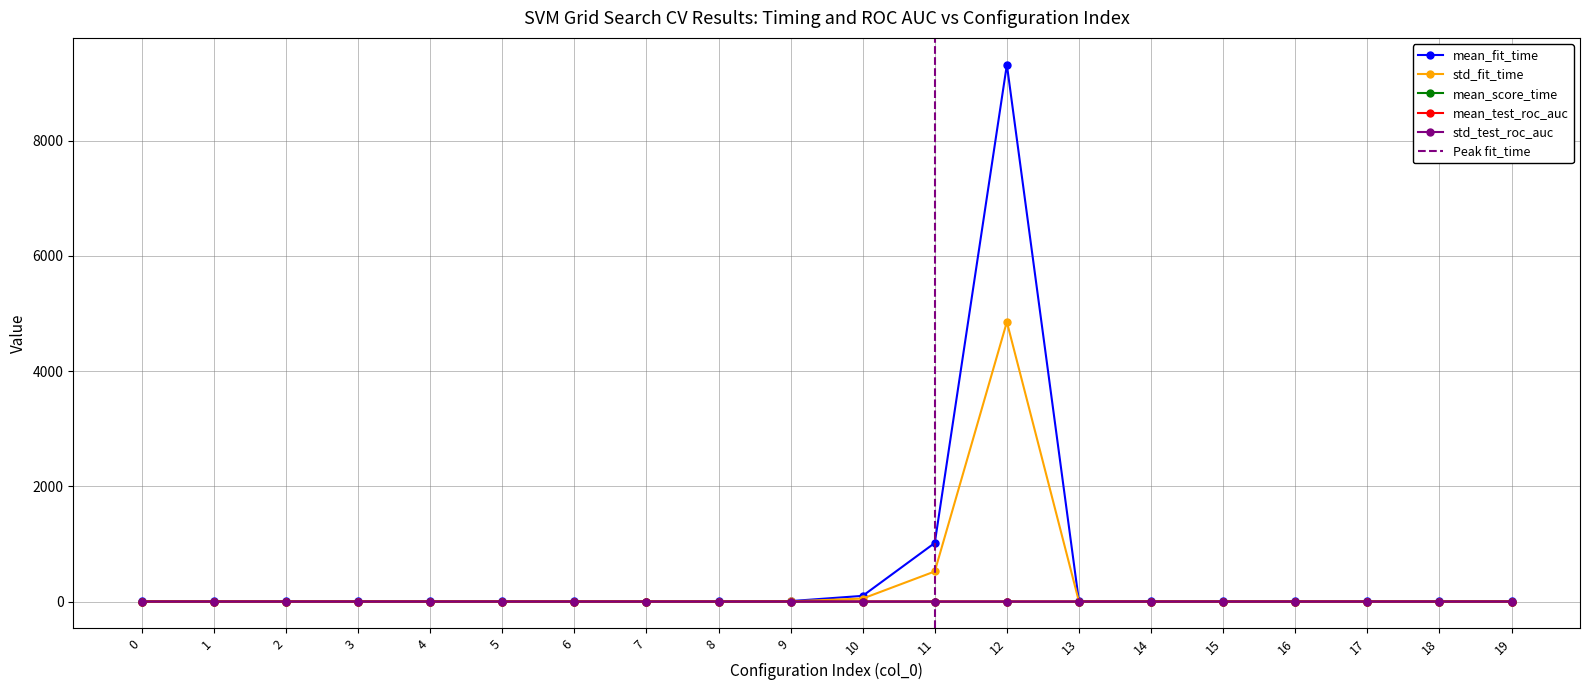

At which category does mean_test_roc_auc reach its first local valley?

2